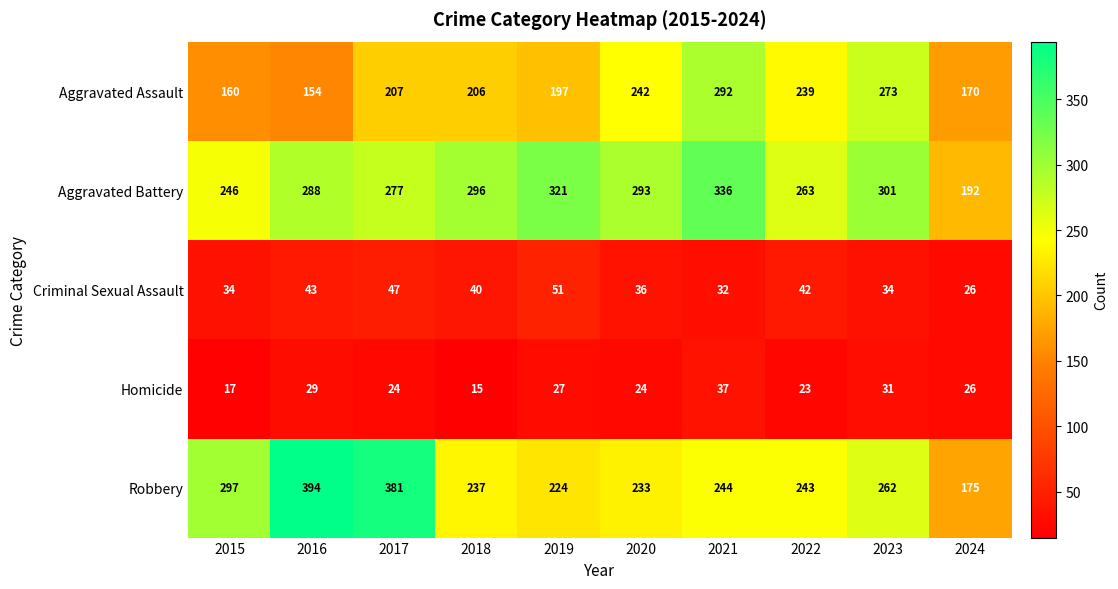

Is the value of Criminal Sexual Assault at 2022 greater than the value of Robbery at 2020?

No